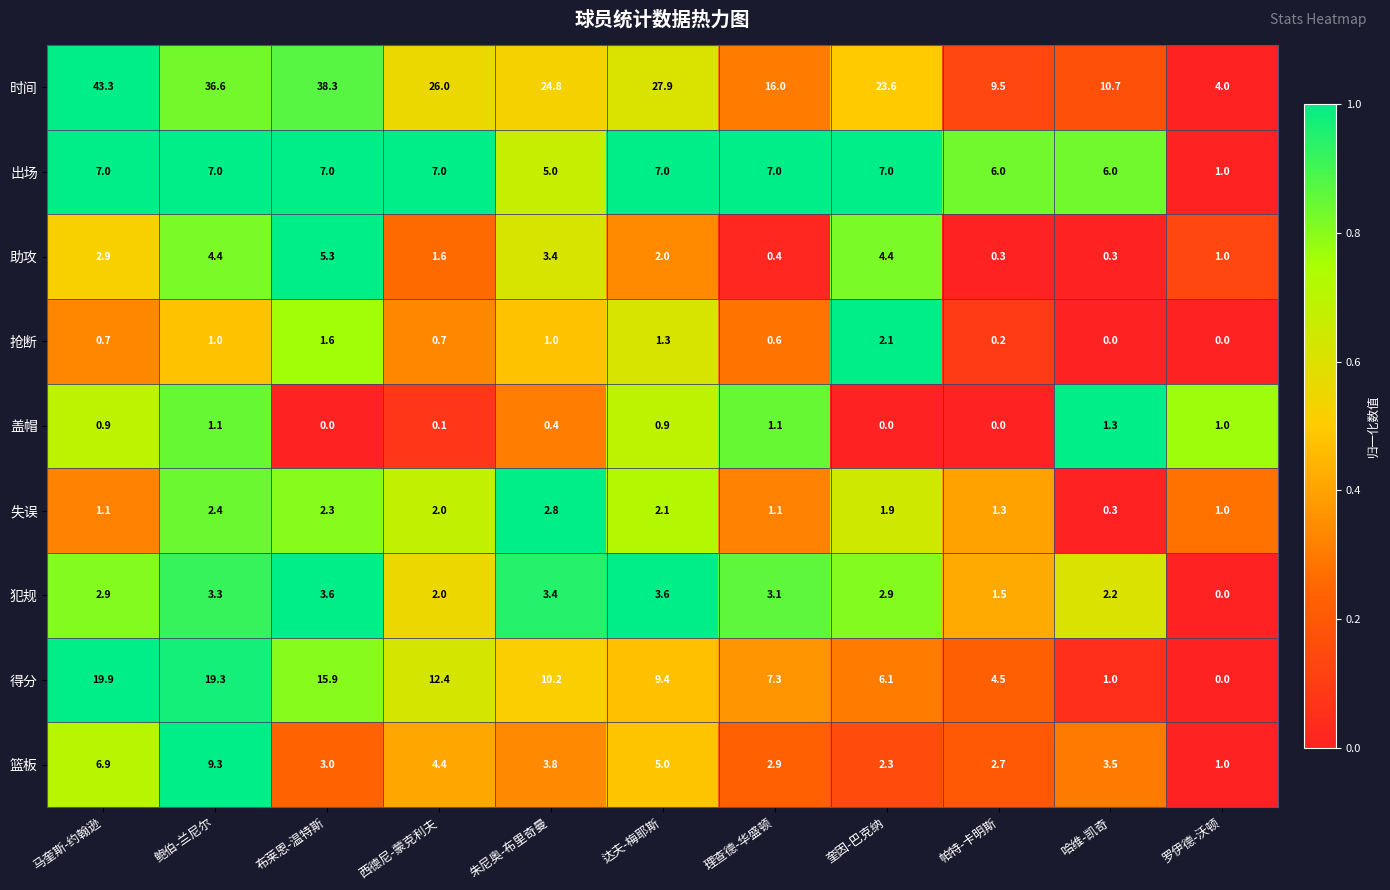

At which category is the sum across all series the highest?

马奎斯-约翰逊